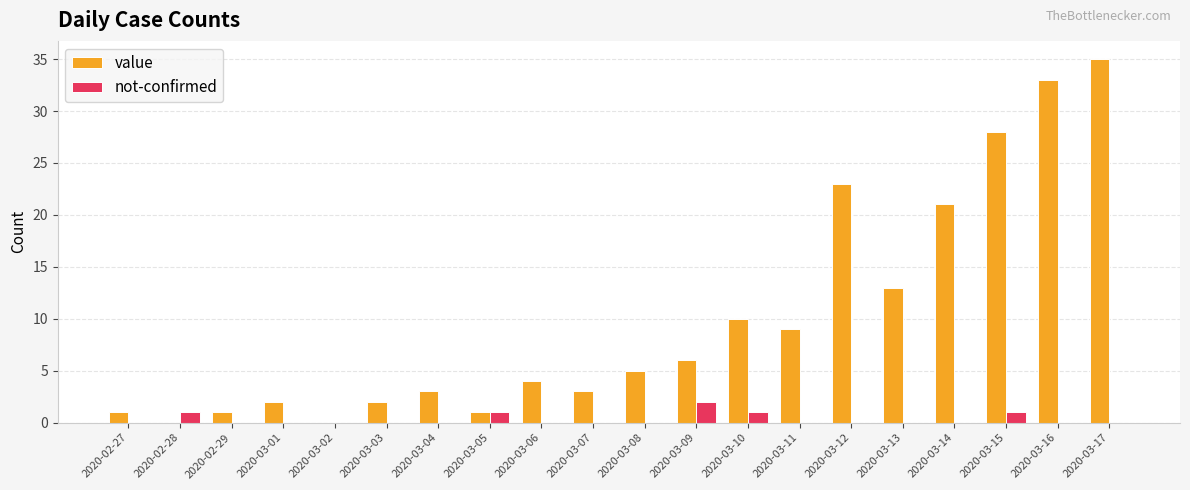

Which series has the largest total across all categories?

value